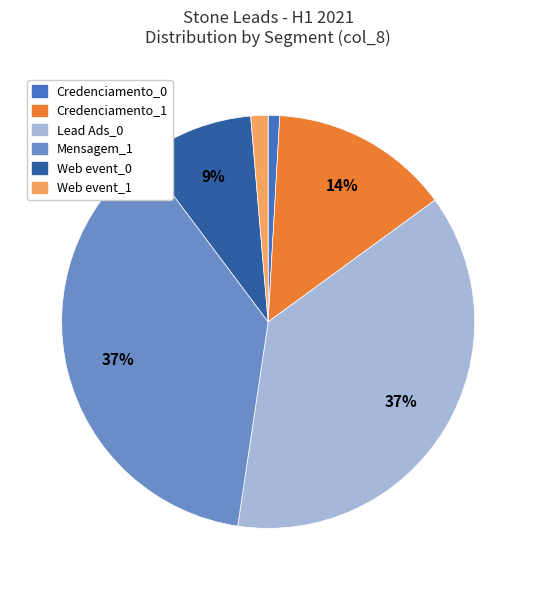

How many slices are in this pie chart?

6